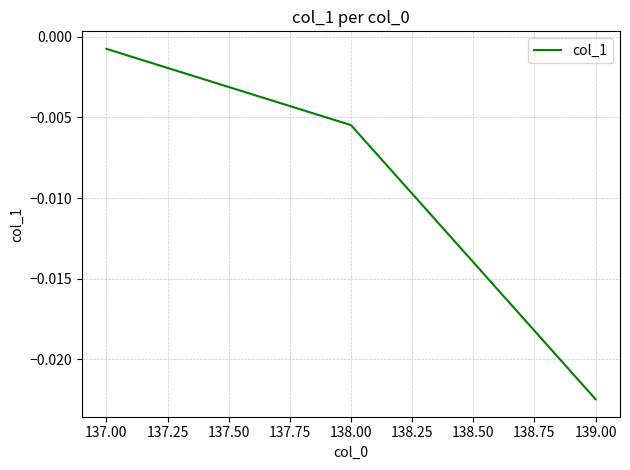

At which category does the chart reach its minimum across all series?

139.00